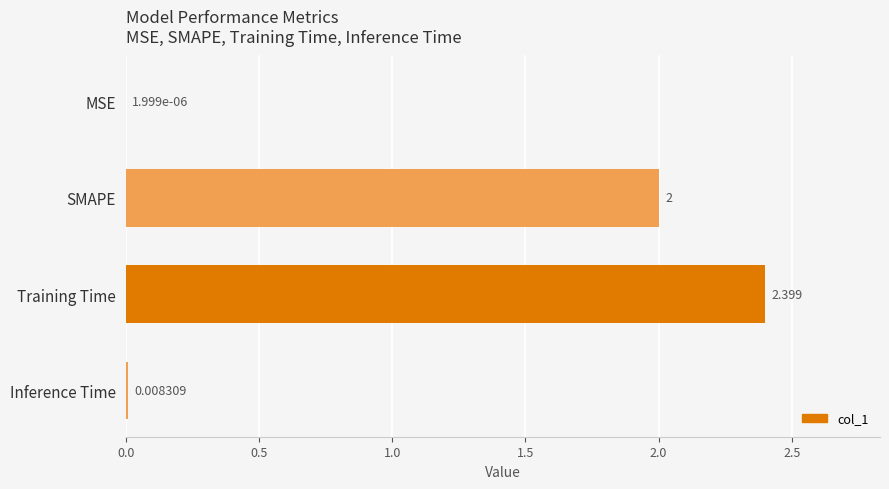

What is the maximum value shown in the chart?

2.4